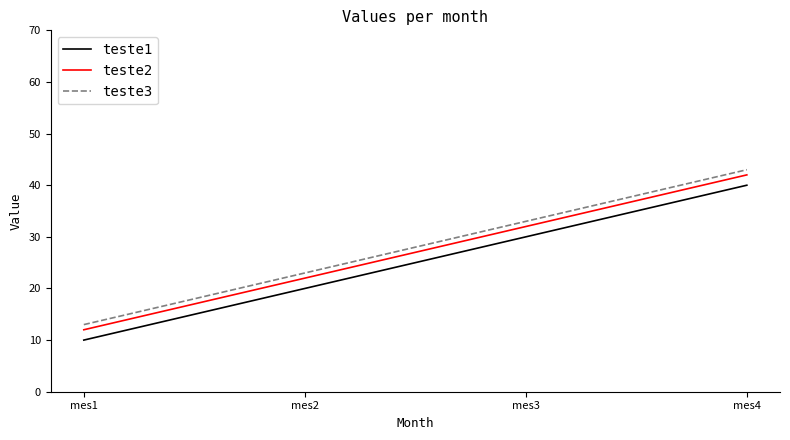

What is the difference between the highest and lowest values at mes2?

3